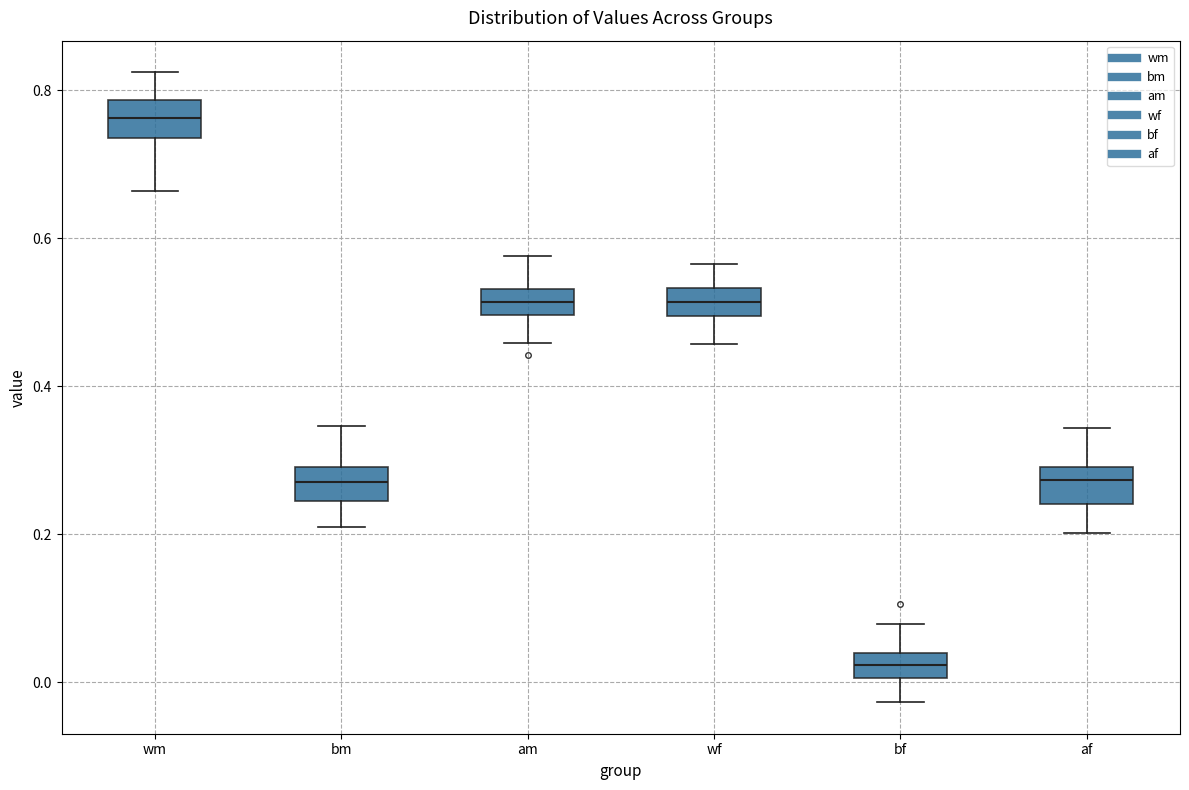

Reading left to right, read every box against the y-axis: the position of its median line, the range the box covers, and the ends of its whiskers. The values are not printed on the chart, so give them approximately, as read against the axis.

wm: median 0.76, box 0.74 to 0.78, whiskers 0.66 to 0.82
bm: median 0.28, box 0.24 to 0.30, whiskers 0.20 to 0.34
am: median 0.52, box 0.50 to 0.54, whiskers 0.46 to 0.58
wf: median 0.52, box 0.50 to 0.54, whiskers 0.46 to 0.56
bf: median 0.02, box 0.00 to 0.04, whiskers -0.02 to 0.08
af: median 0.28, box 0.24 to 0.30, whiskers 0.20 to 0.34